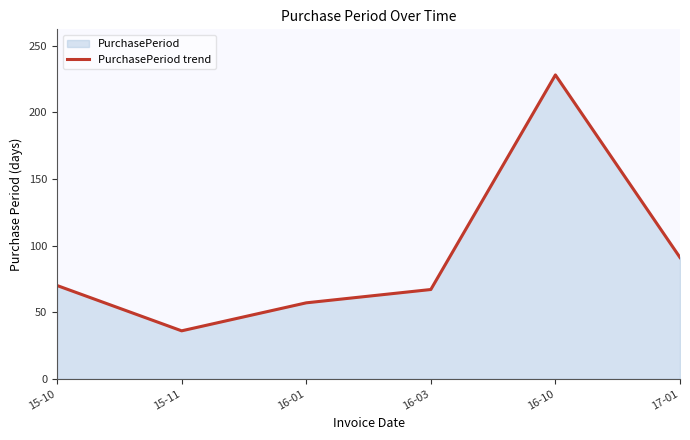

At which label is the value closest to 132?

17-01